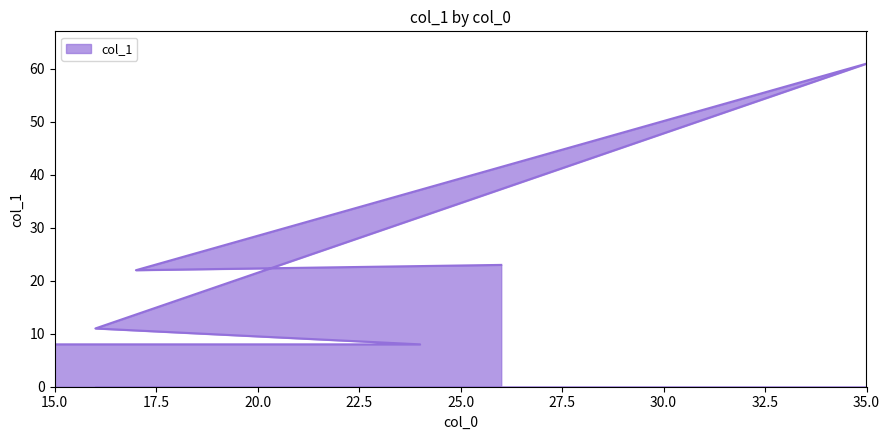

What is the sum of the values at 35 and 17?

83